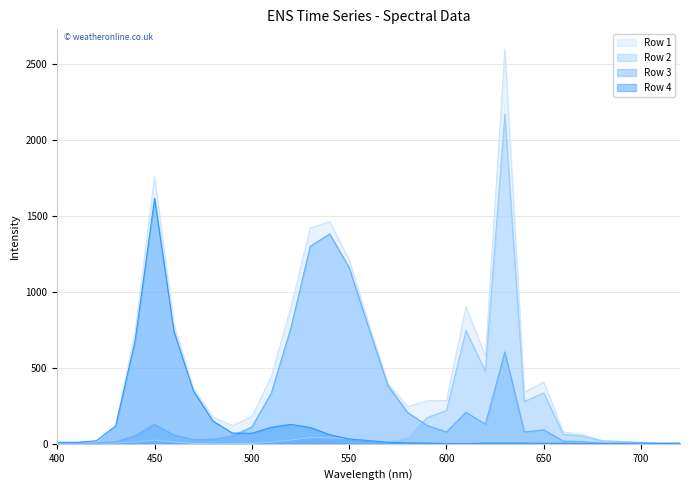

Which series has the largest total across all categories?

Row 1